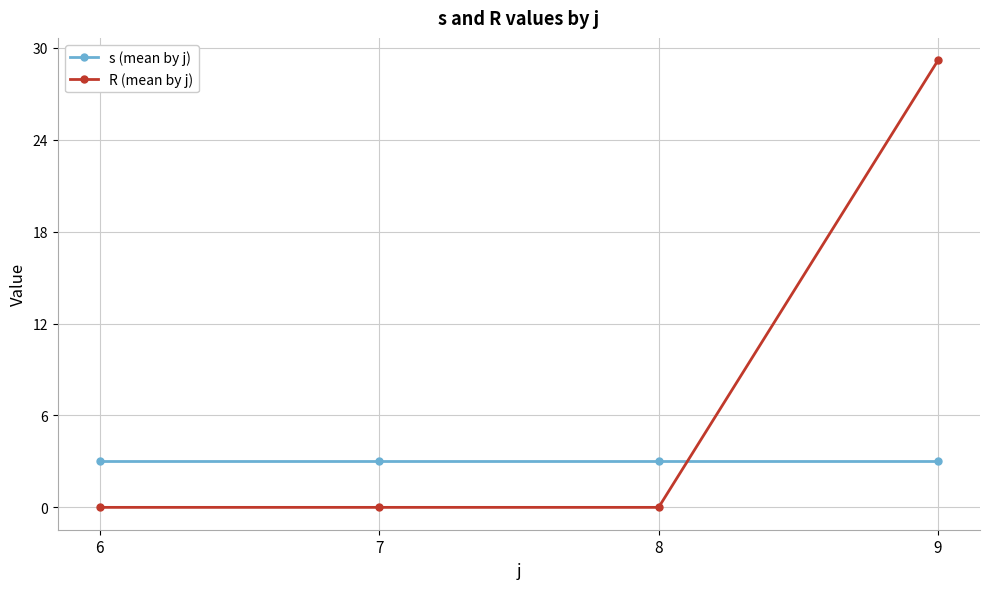

At which label does R (mean by j) reach its peak?

9